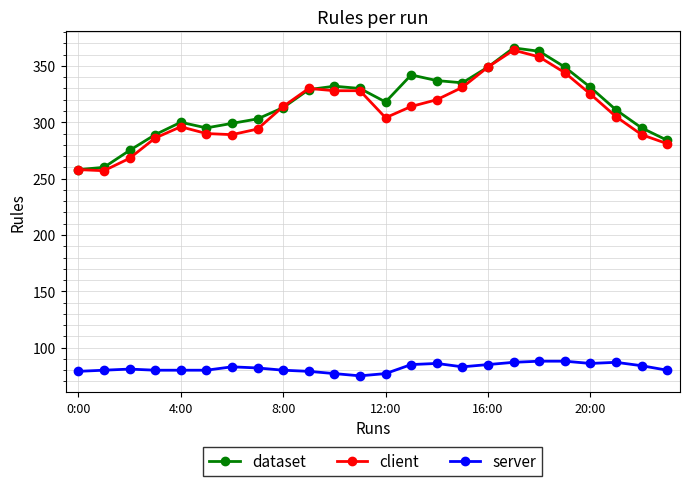

What are all the series names shown in the legend?

dataset, client, server